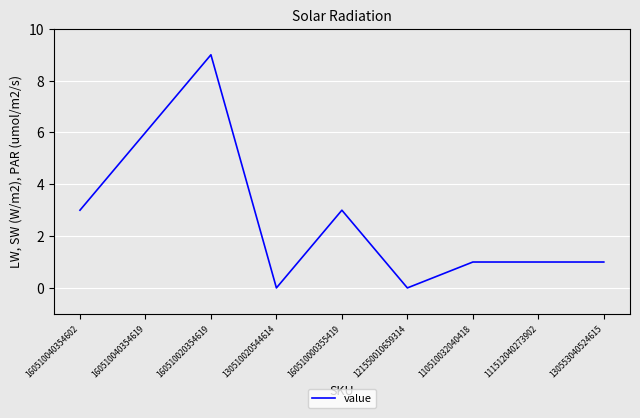

Is this an area chart (filled region under the line)?

No